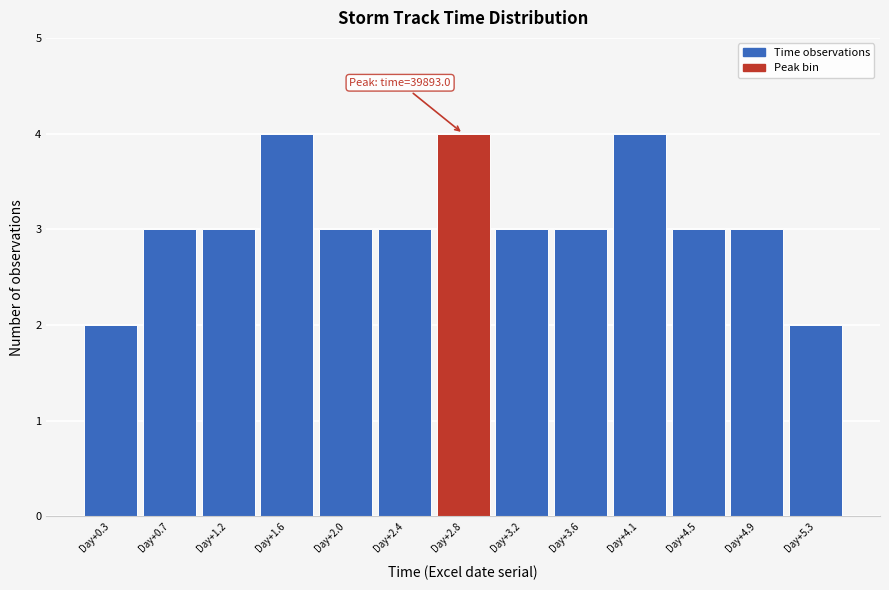

Reading right to left, what are all the values shown in this chart?

Day+5.3=2	Day+4.9=3	Day+4.5=3	Day+4.1=4	Day+3.6=3	Day+3.2=3	Day+2.8=4	Day+2.4=3	Day+2.0=3	Day+1.6=4	Day+1.2=3	Day+0.7=3	Day+0.3=2